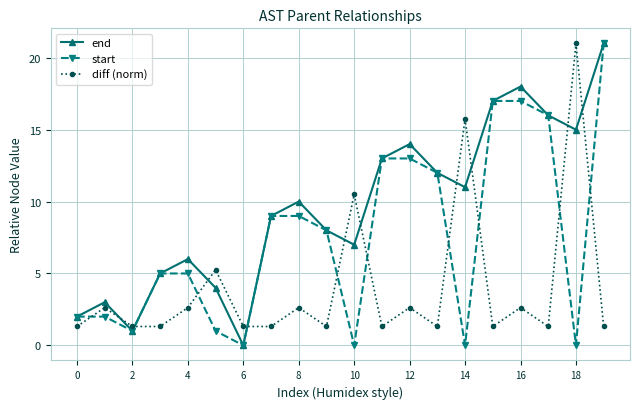

How many interior local valleys does the start series have?

5